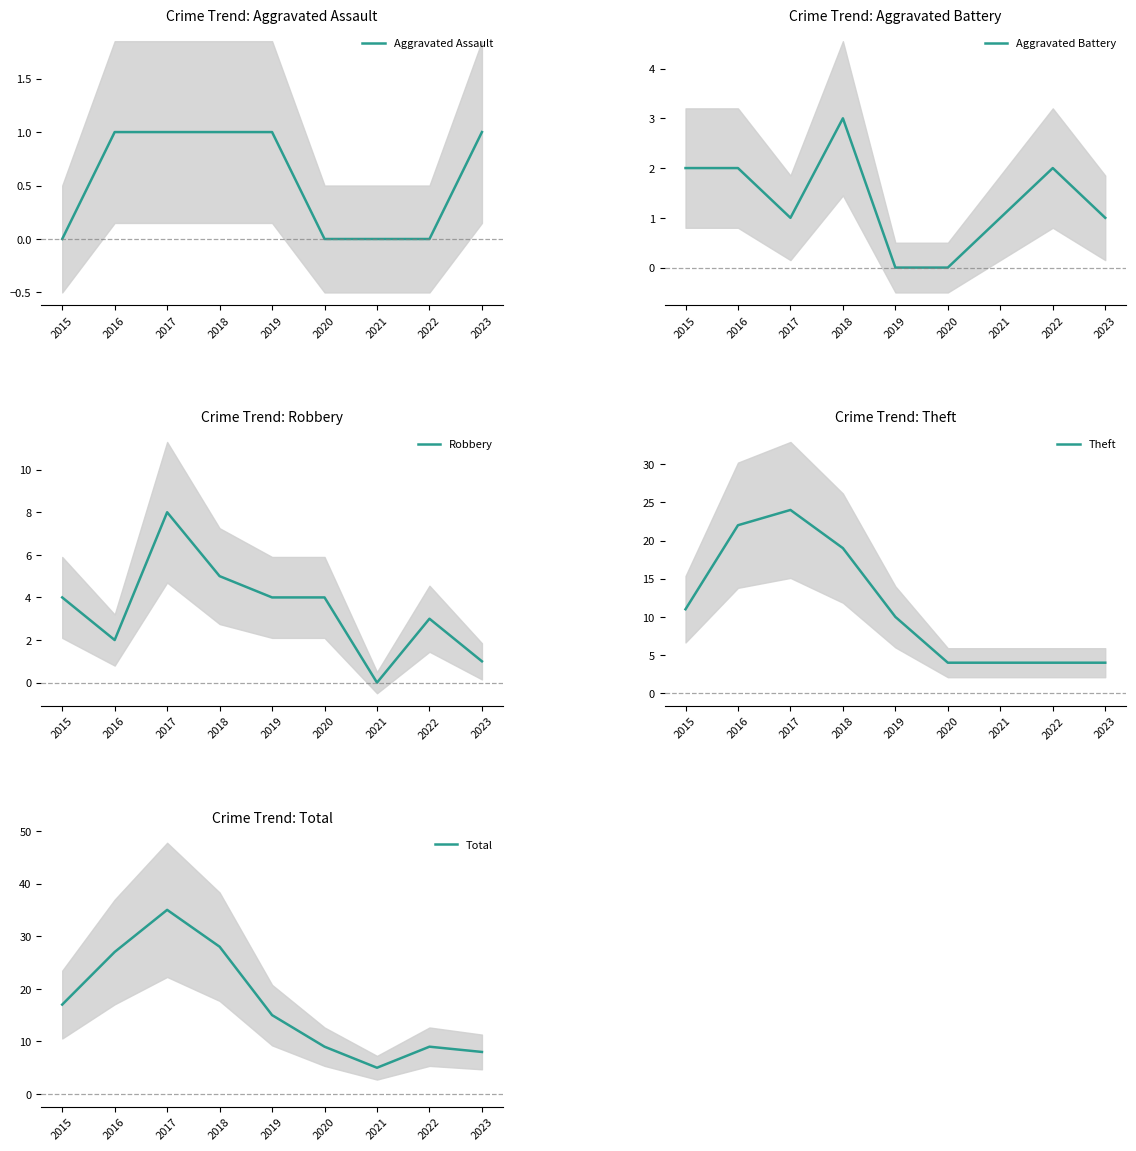

True or false: Aggravated Assault and Robbery cross at least once.

False